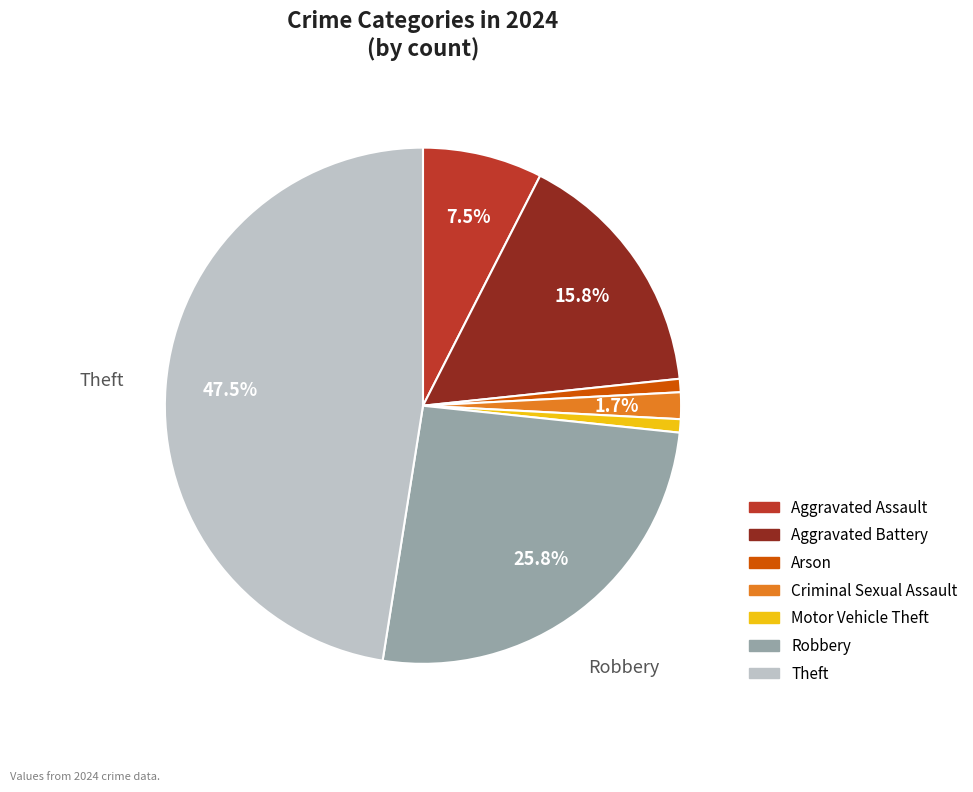

Does any single category account for the majority?

No